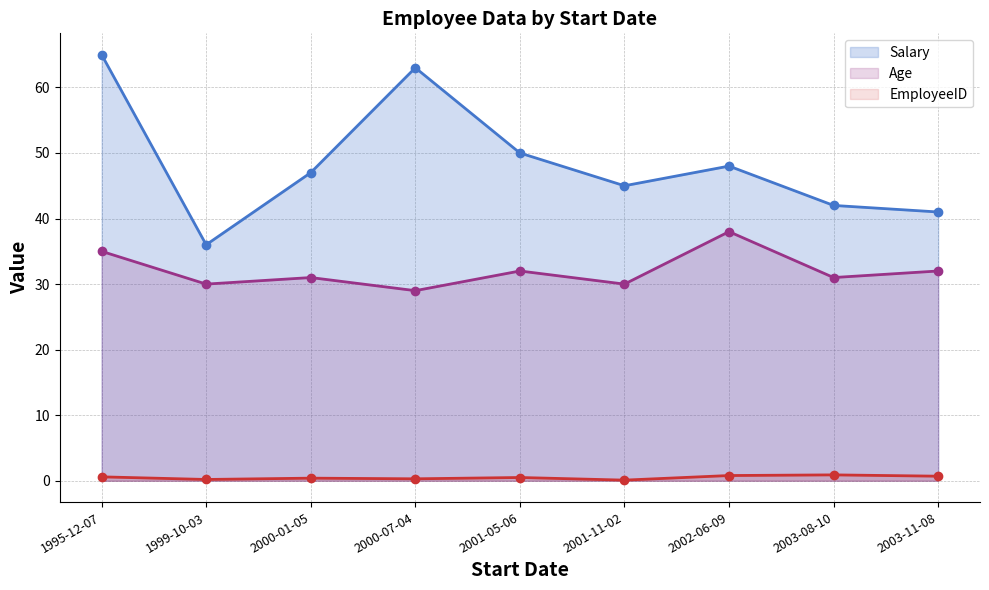

What is the label of the 6th point from the left?

2001-11-02